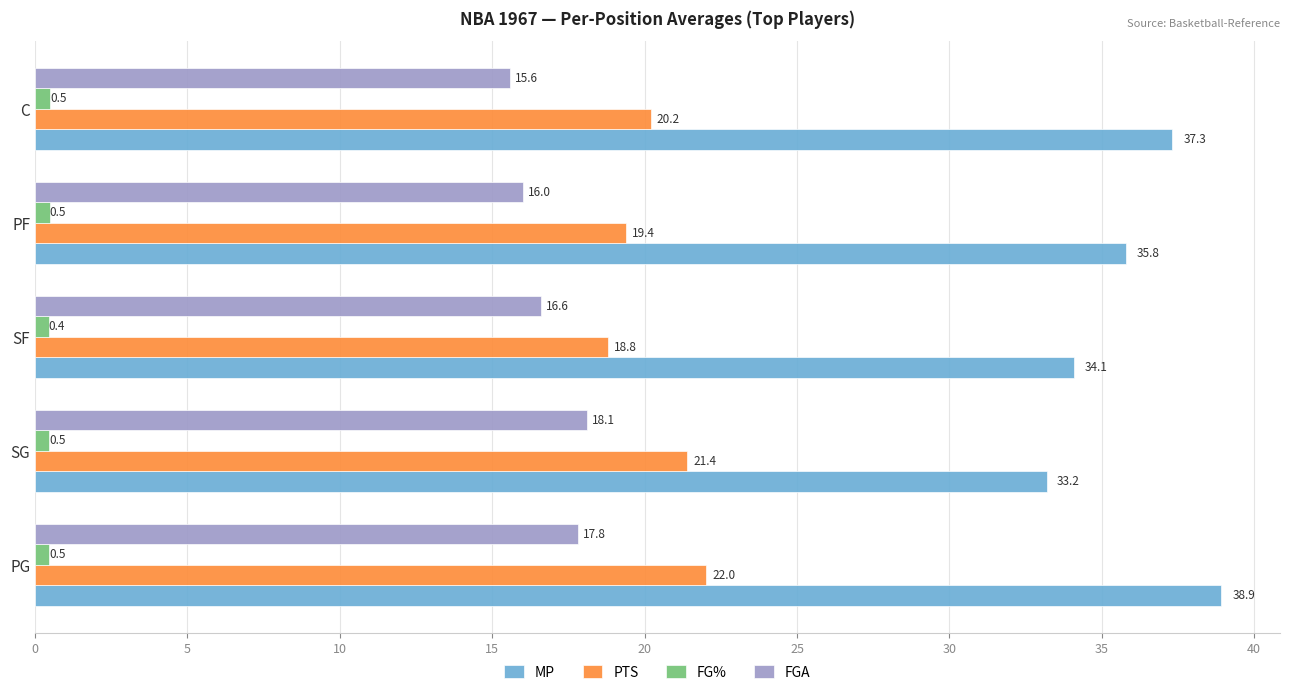

What is the highest value of the FG% series?

0.5